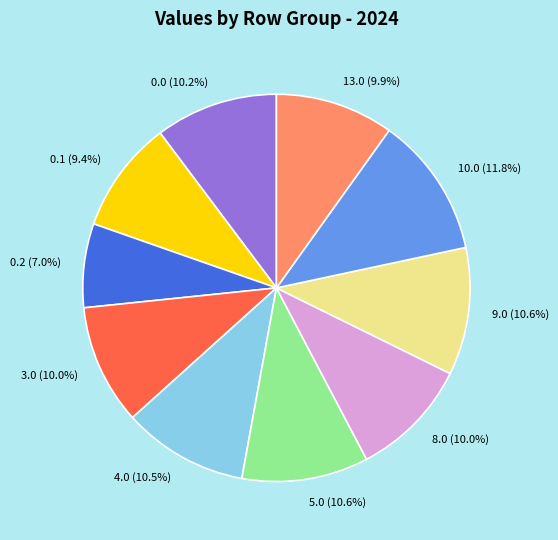

How many slices are in this pie chart?

10